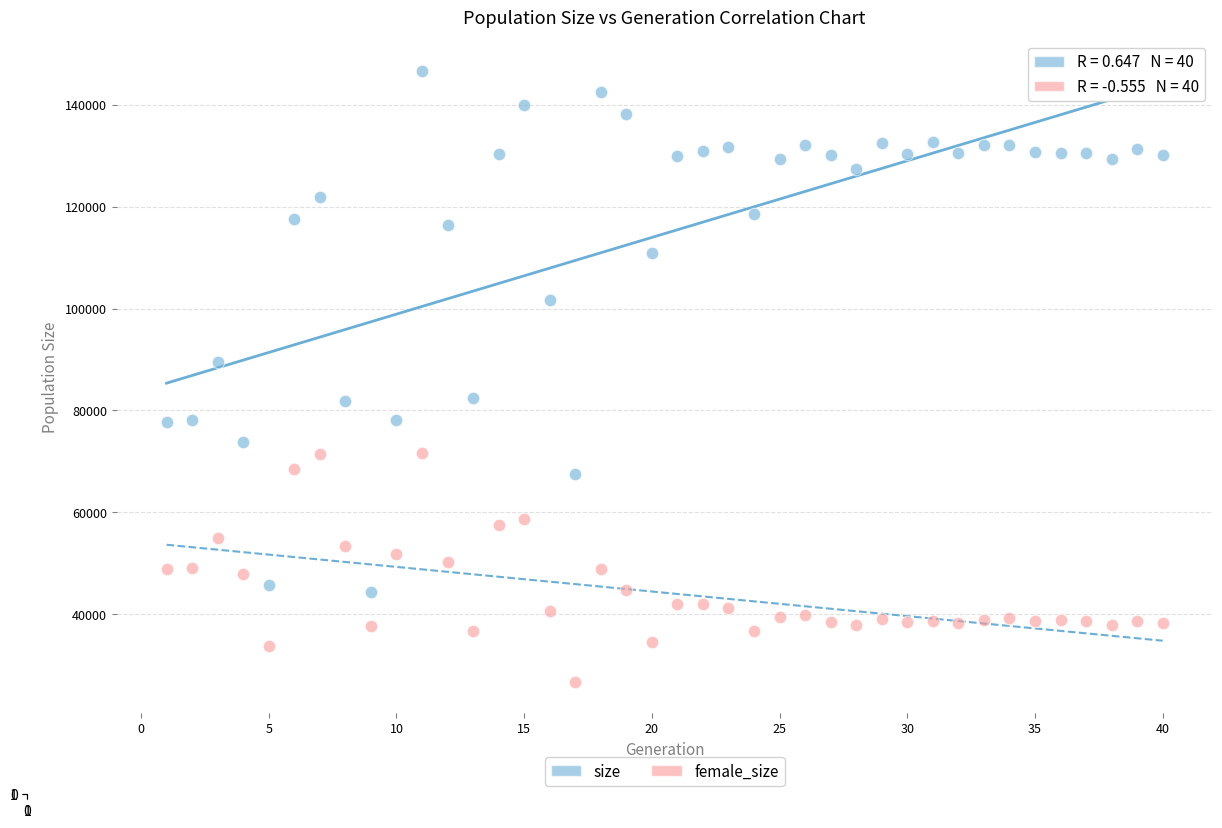

Across all series, what Y value is closest to 86666?

89439